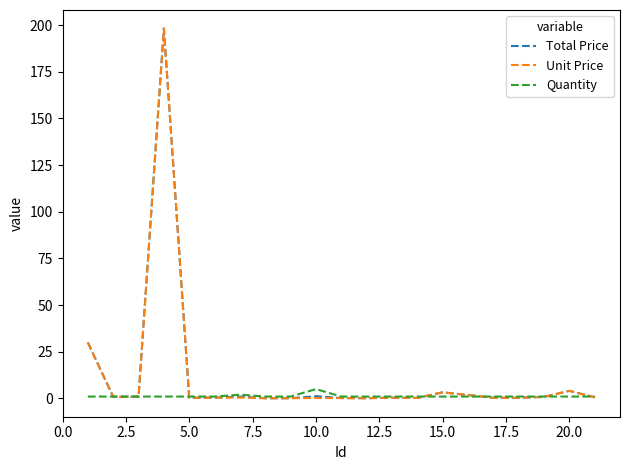

What is the greatest value displayed?

198.2